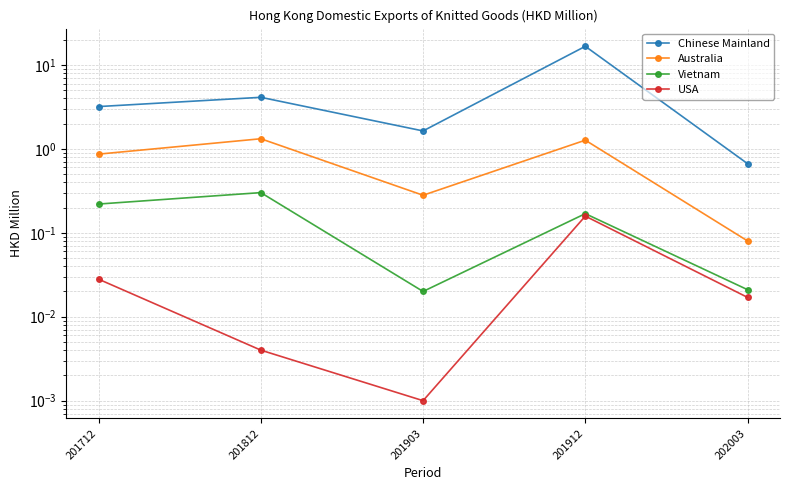

What is the difference between the Australia values at 201812 and 201712?

0.5